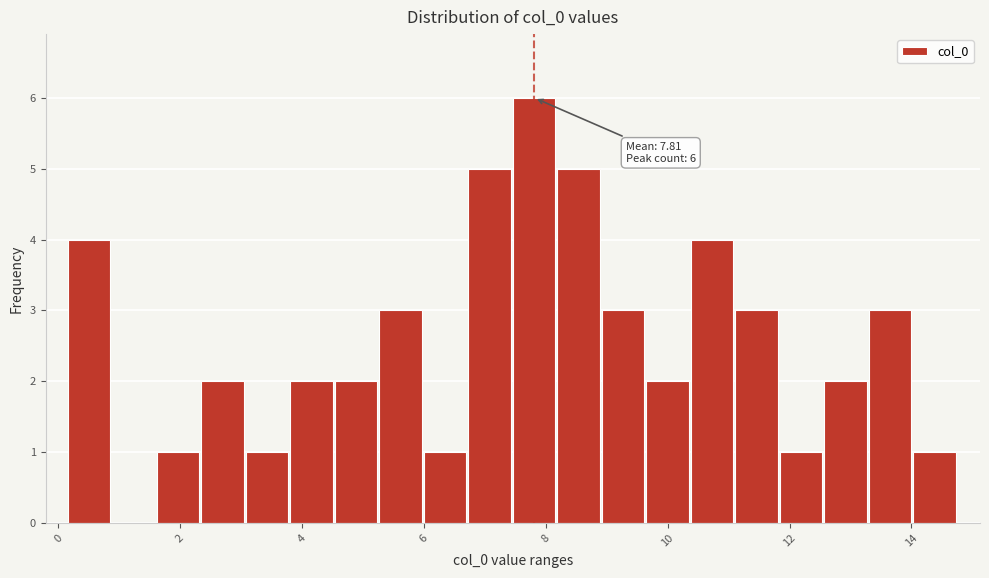

Around what value on the x-axis is the tallest bar? Give the approximate position of its centre, as read against the axis.

7.8